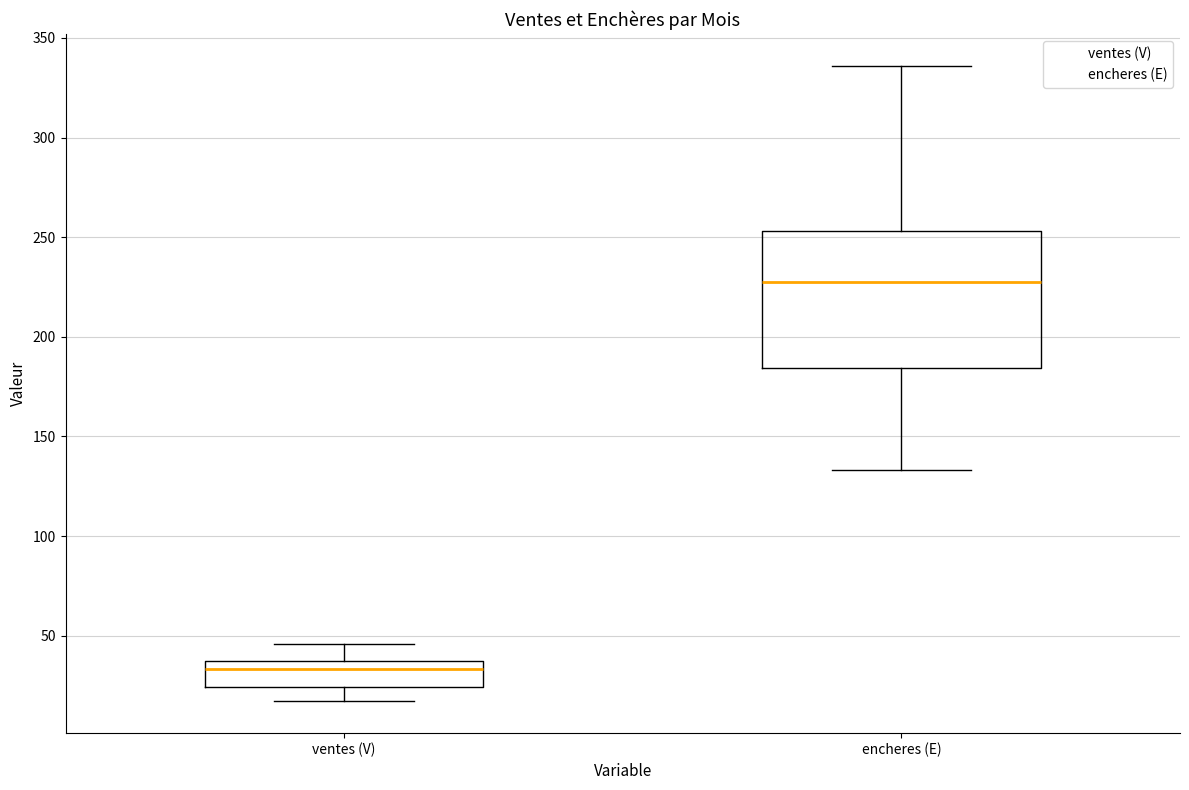

Which box has the highest median line?

encheres (E)